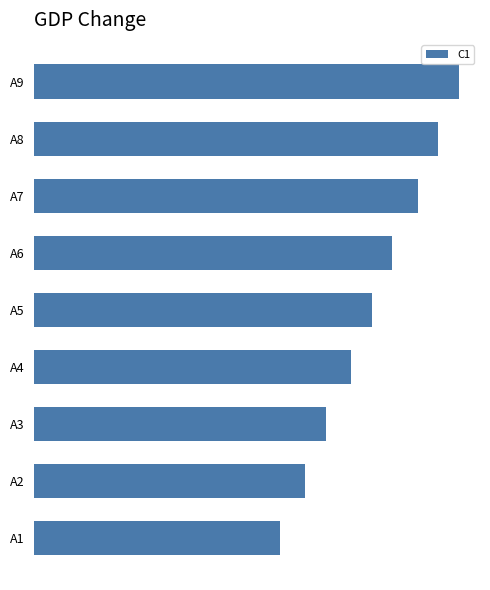

What is the average value?

0.1